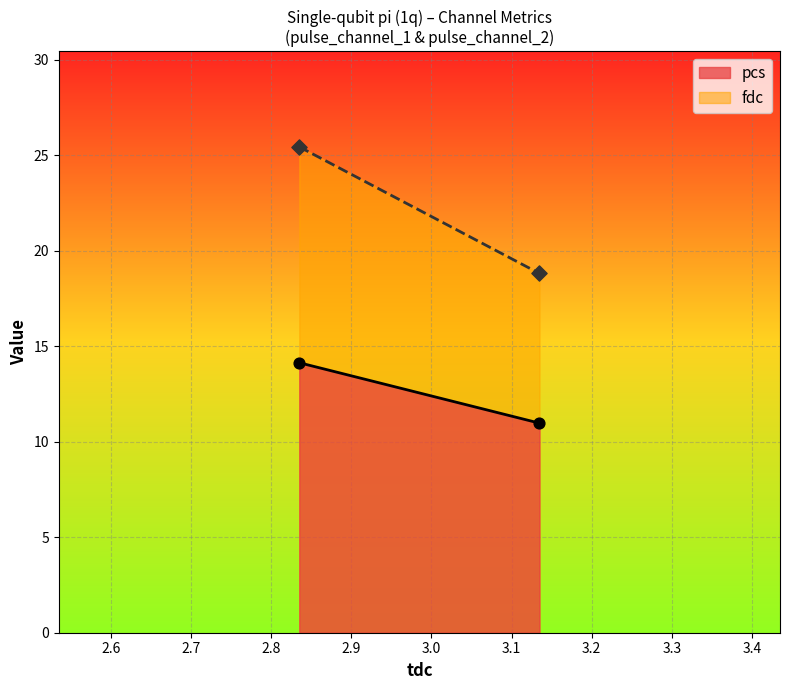

Which series has the largest total across all categories?

fdc